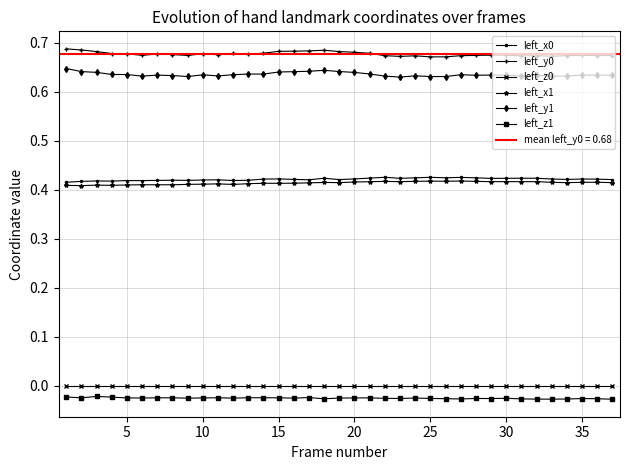

True or false: left_z1 and left_y0 intersect in this chart.

False